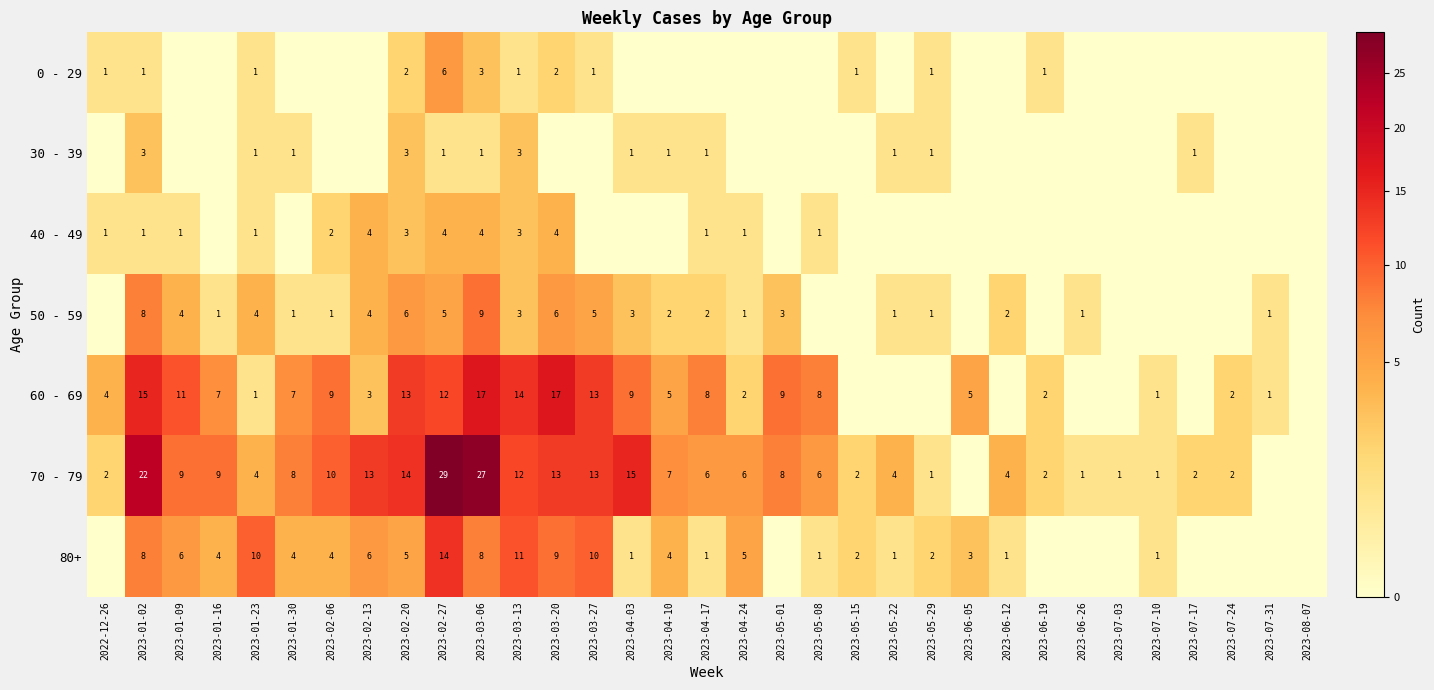

What is the difference between the 70 - 79 values at 2023-01-30 and 2023-06-12?

4